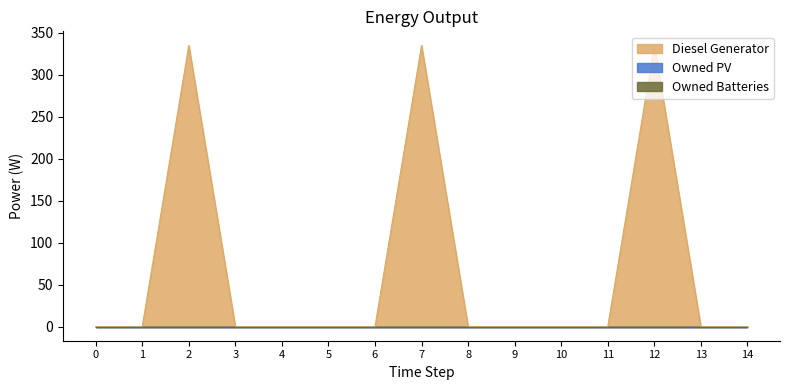

Which series has the largest total across all categories?

Diesel Generator